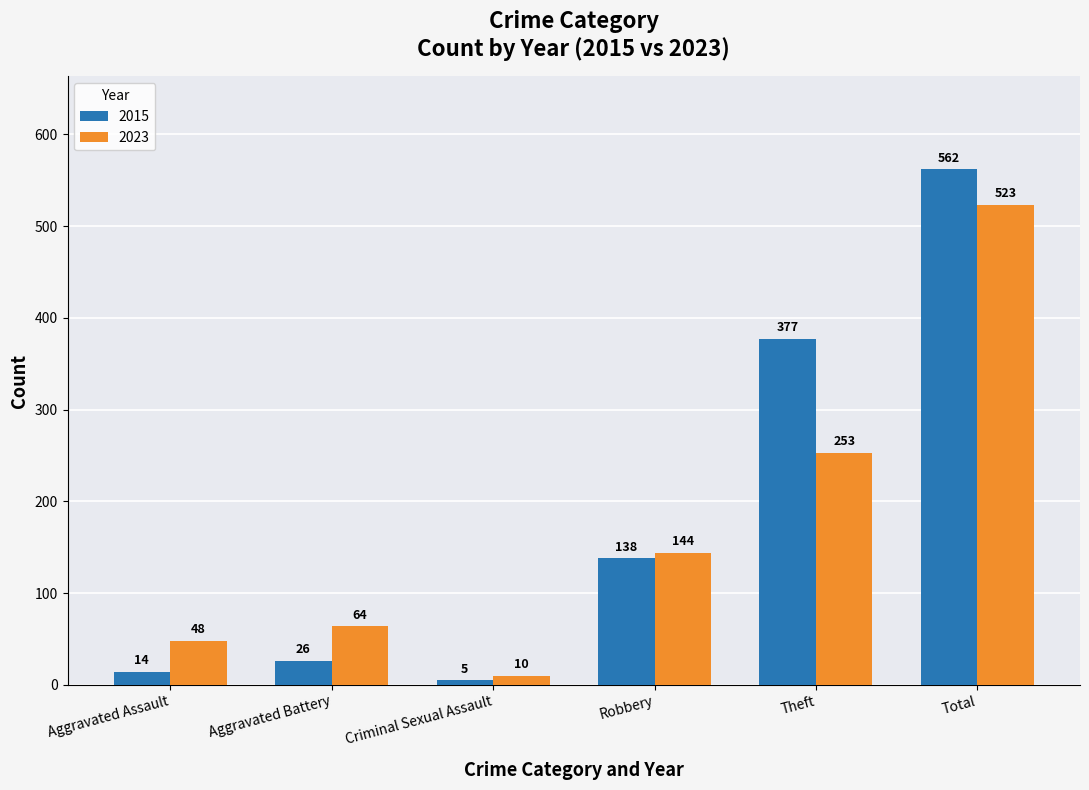

Rank the categories by 2015 value from lowest to highest.

Criminal Sexual Assault, Aggravated Assault, Aggravated Battery, Robbery, Theft, Total